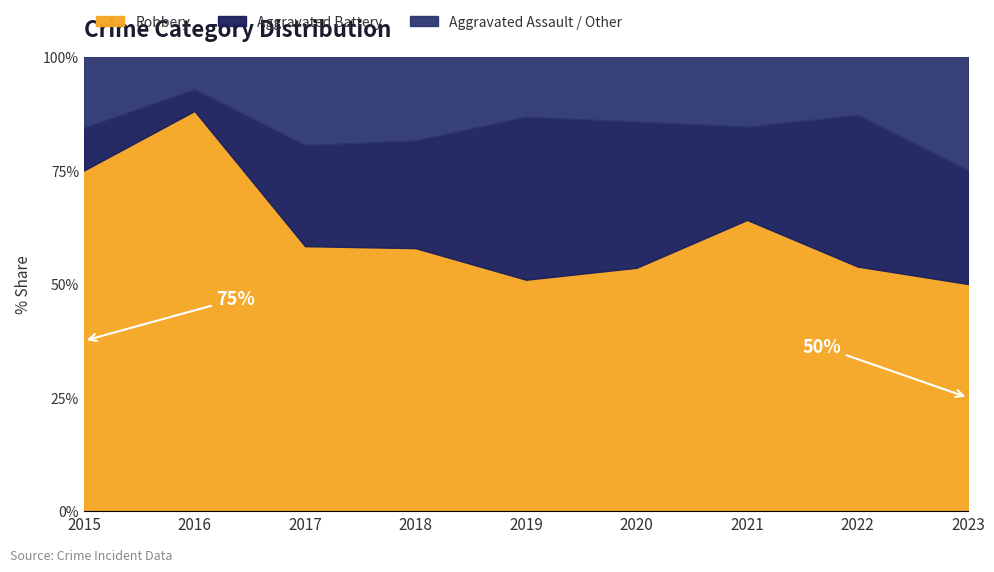

What is the total value across all series at 2016?

100.0